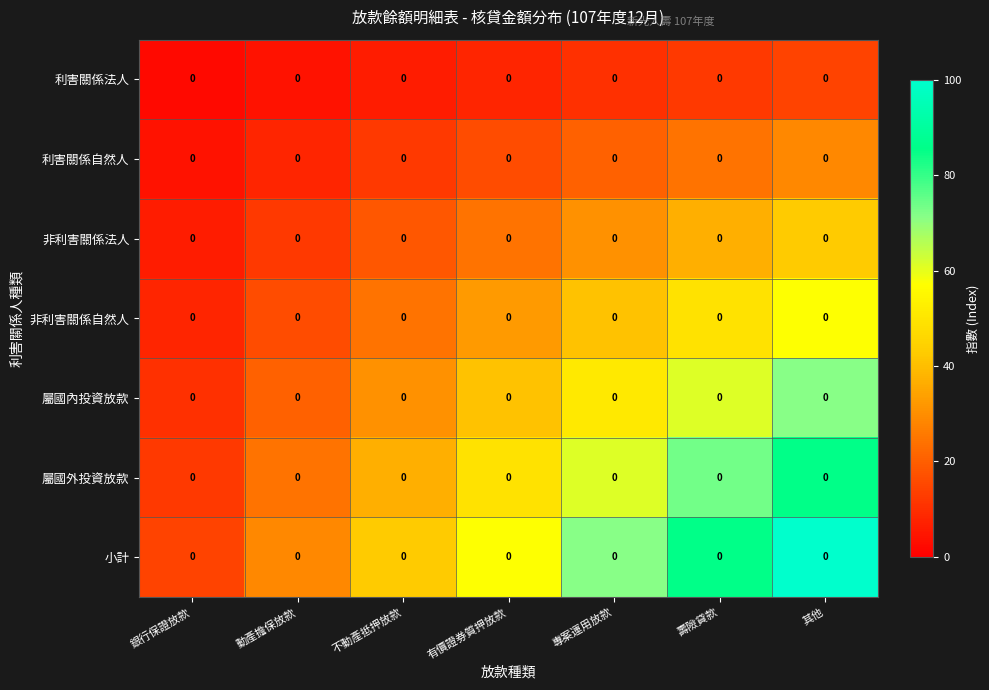

What is the total value across all series at 動產擔保放款?

114.3